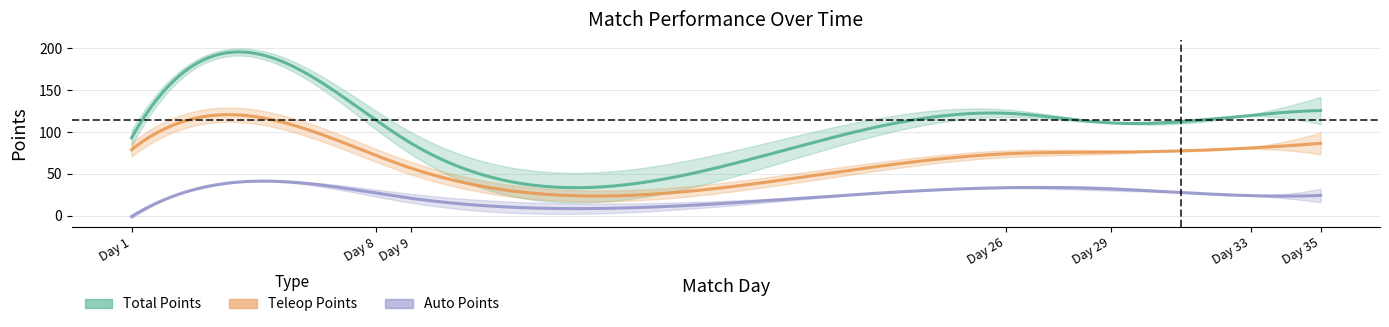

True or false: Total Points and Auto Points intersect in this chart.

False